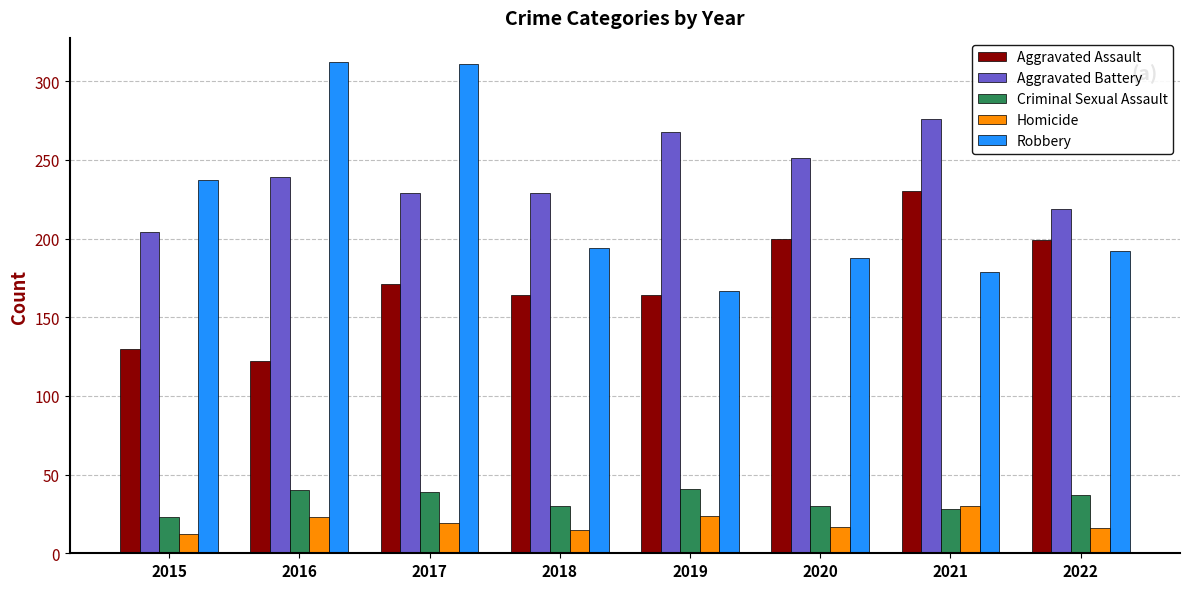

At which label is Robbery closest to 239?

2015